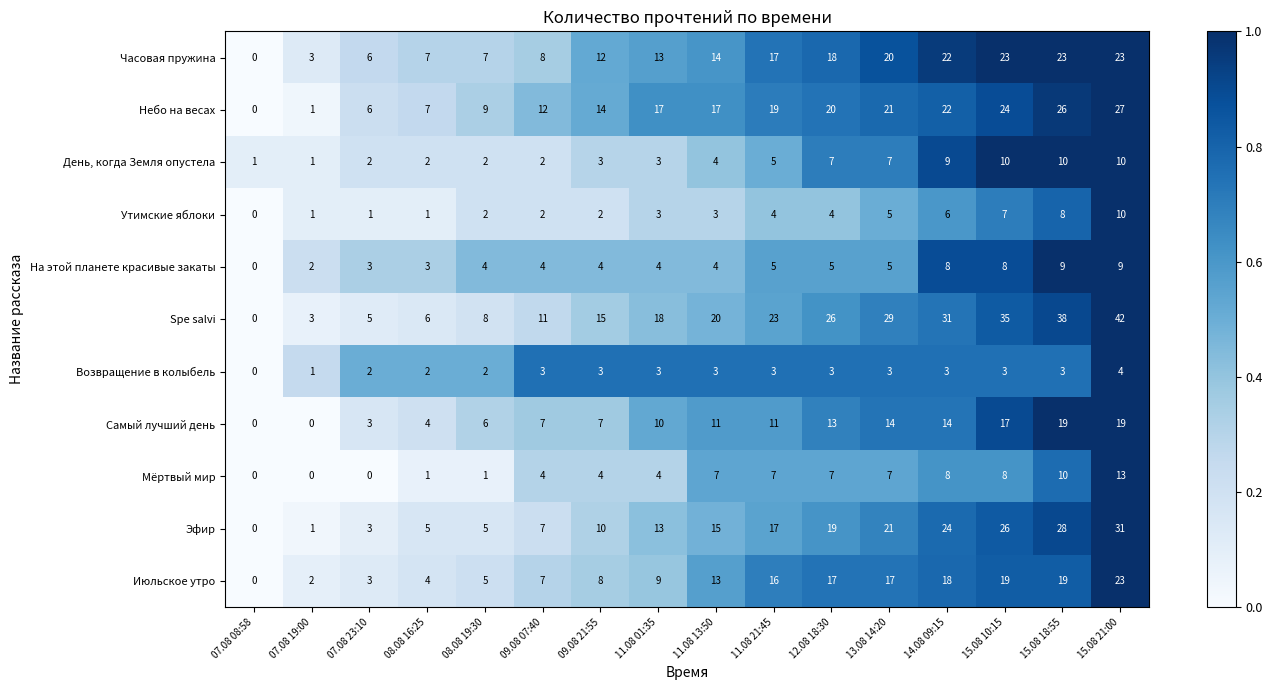

Which series has the largest range (max minus min)?

Spe salvi